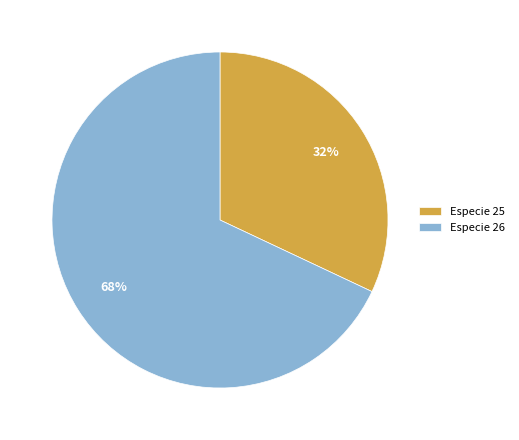

How many segments does this pie chart have?

2